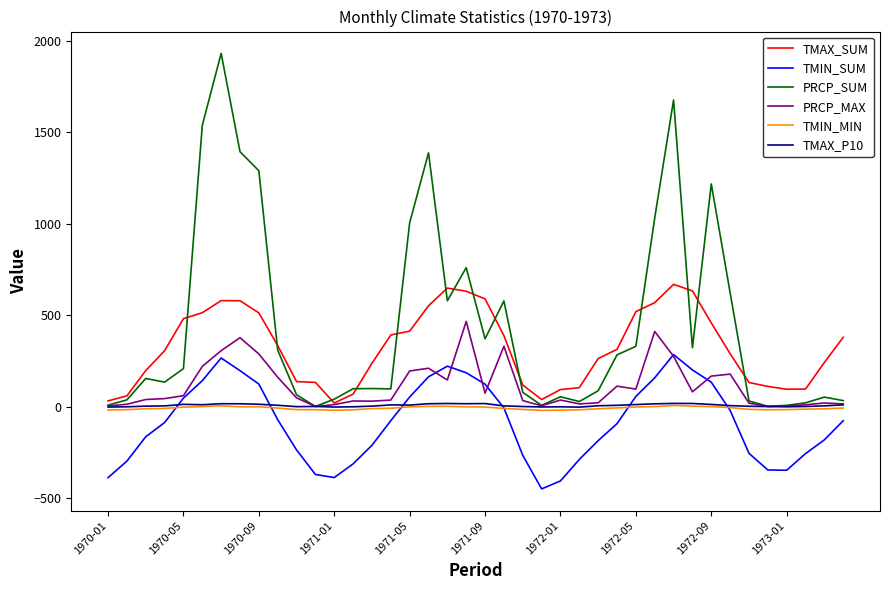

Which series has the largest total across all categories?

PRCP_SUM